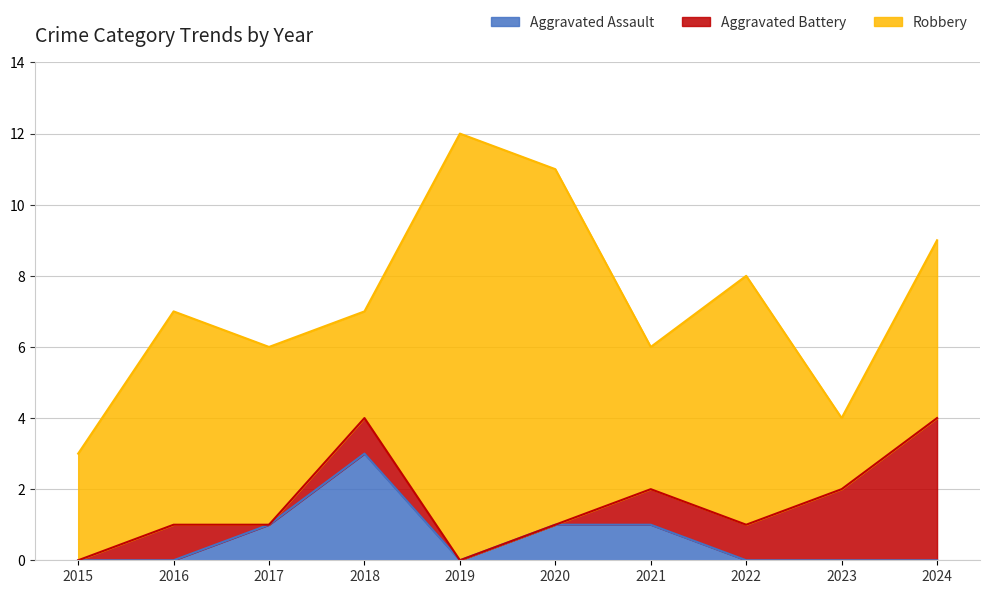

Rank the series at 2020 from highest to lowest value.

Robbery, Aggravated Assault, Aggravated Battery